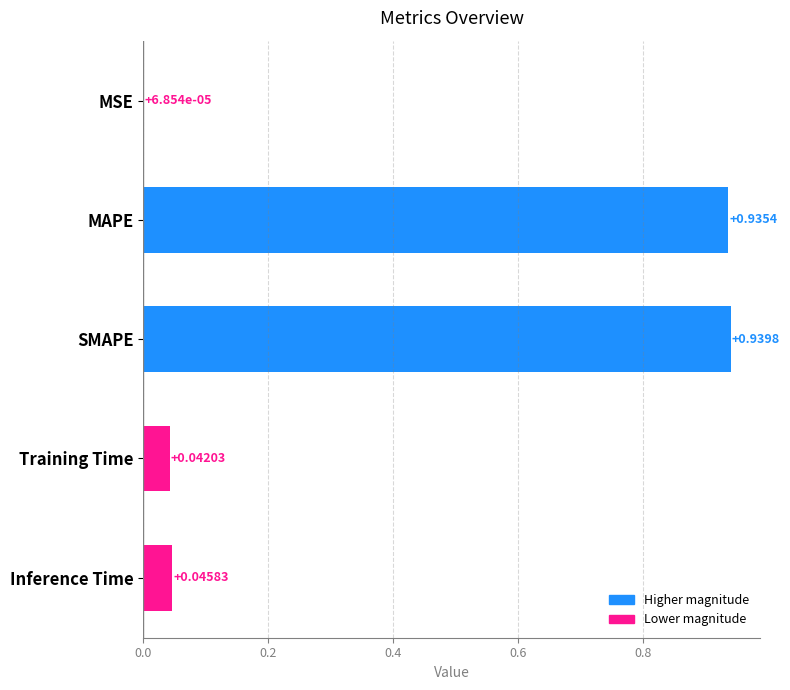

Which label corresponds to the largest value in the chart?

SMAPE